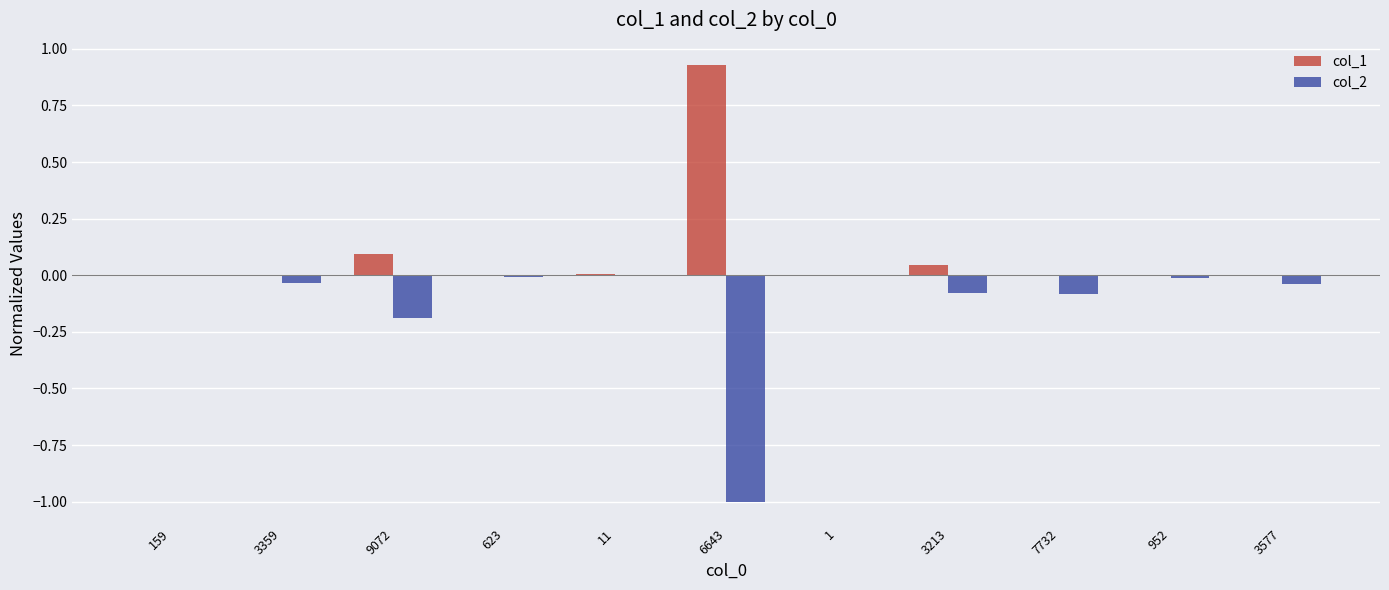

Is the value of col_2 at 9072 greater than the value of col_1 at 11?

No